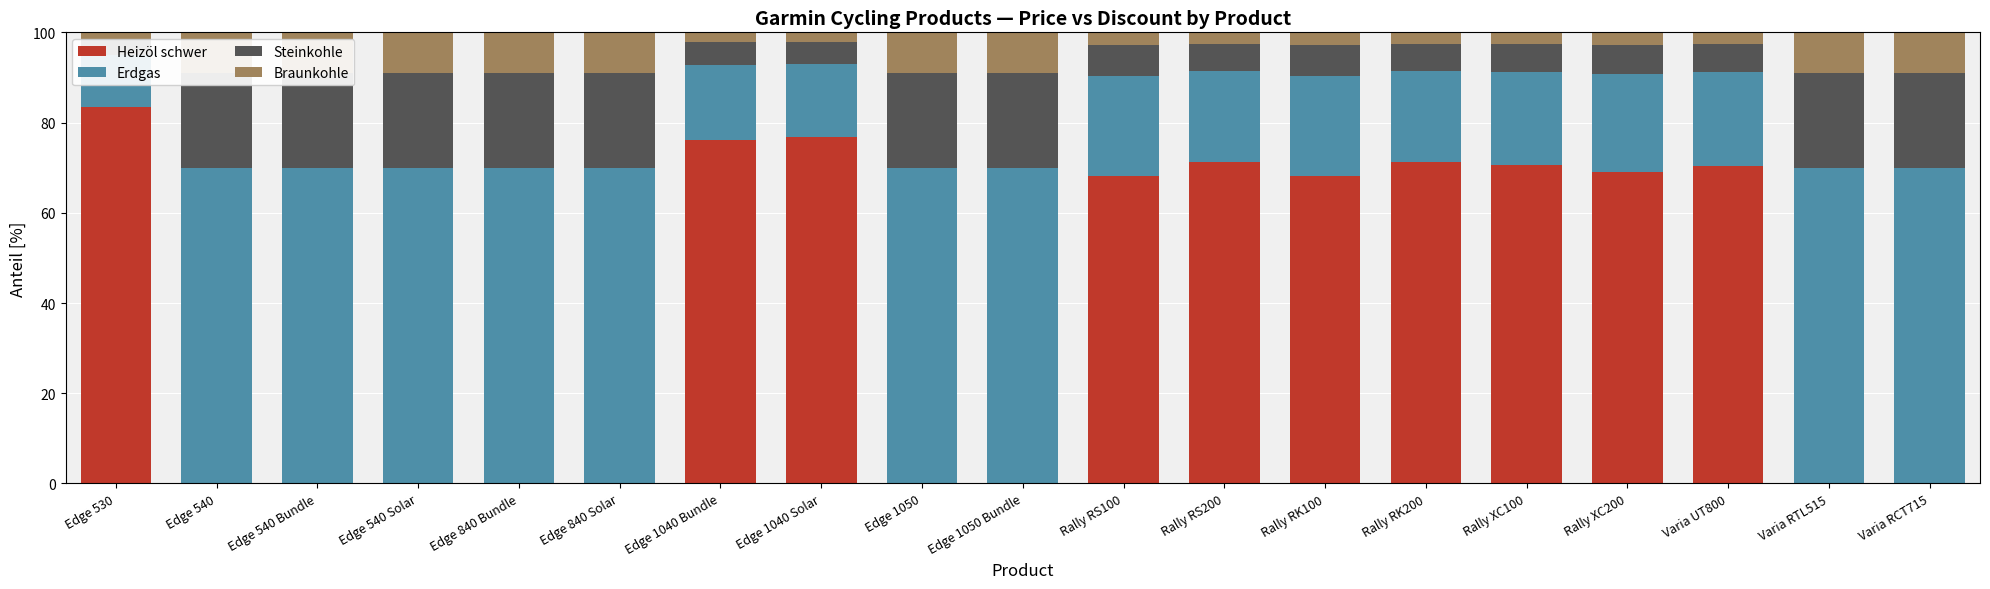

At how many categories does at least one series exceed 29?

19